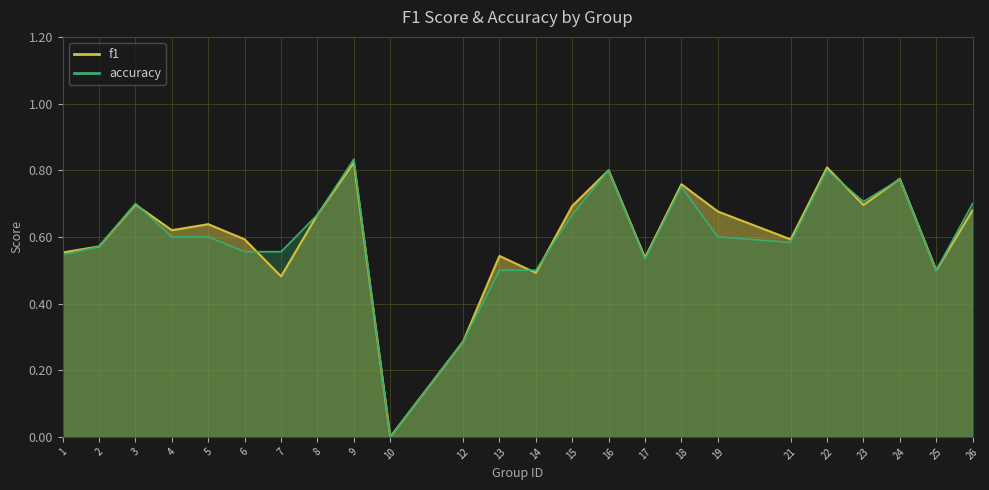

At which label does f1 reach its minimum?

10